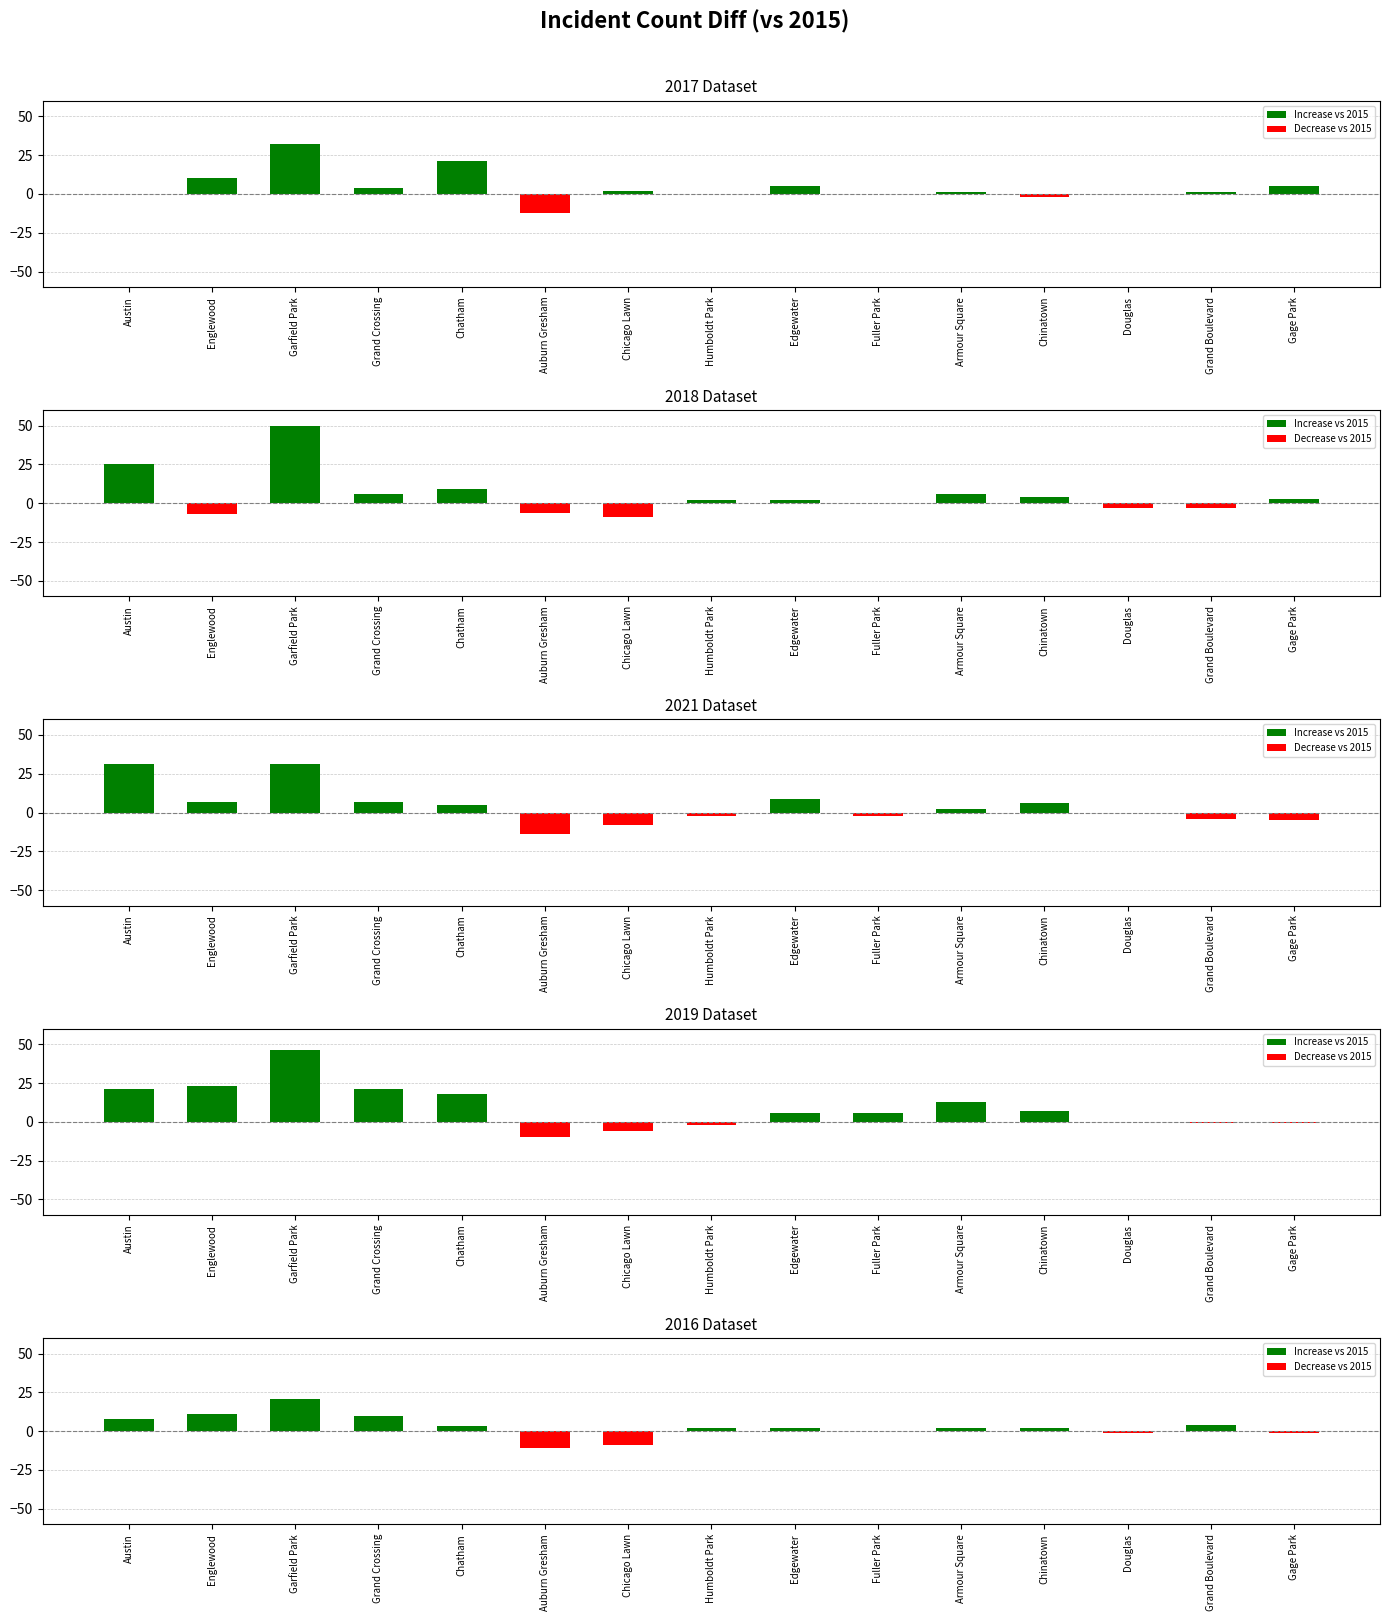

Does the chart contain stacked bars?

No